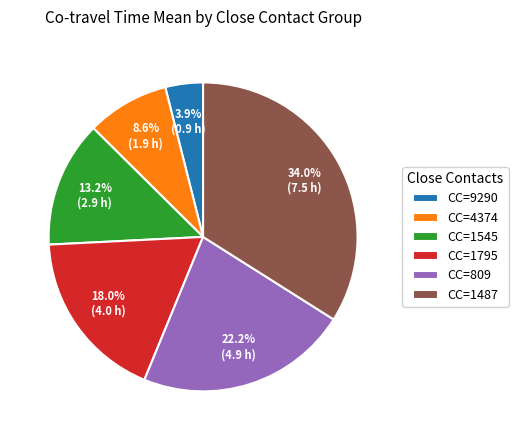

Approximately how many times larger is the value at CC=809 compared to CC=1487?

0.7